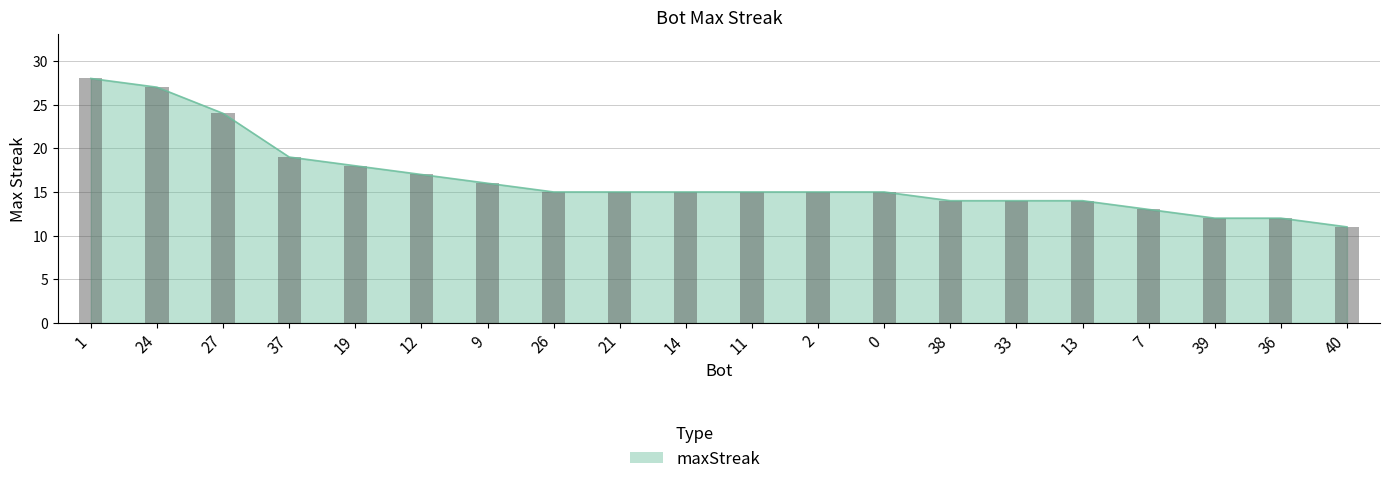

What is the average value?

16